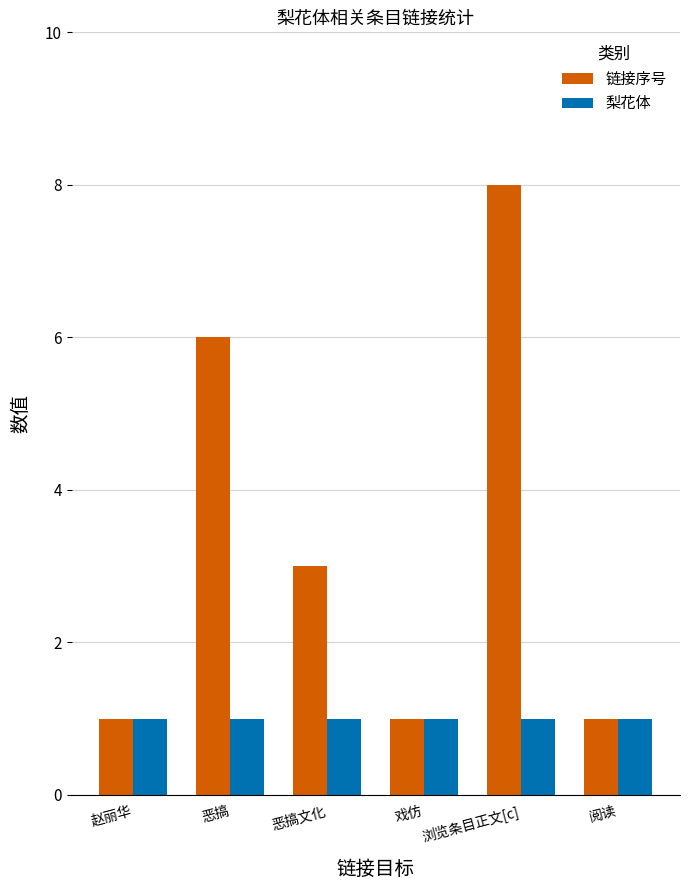

What position from the left is 阅读?

6